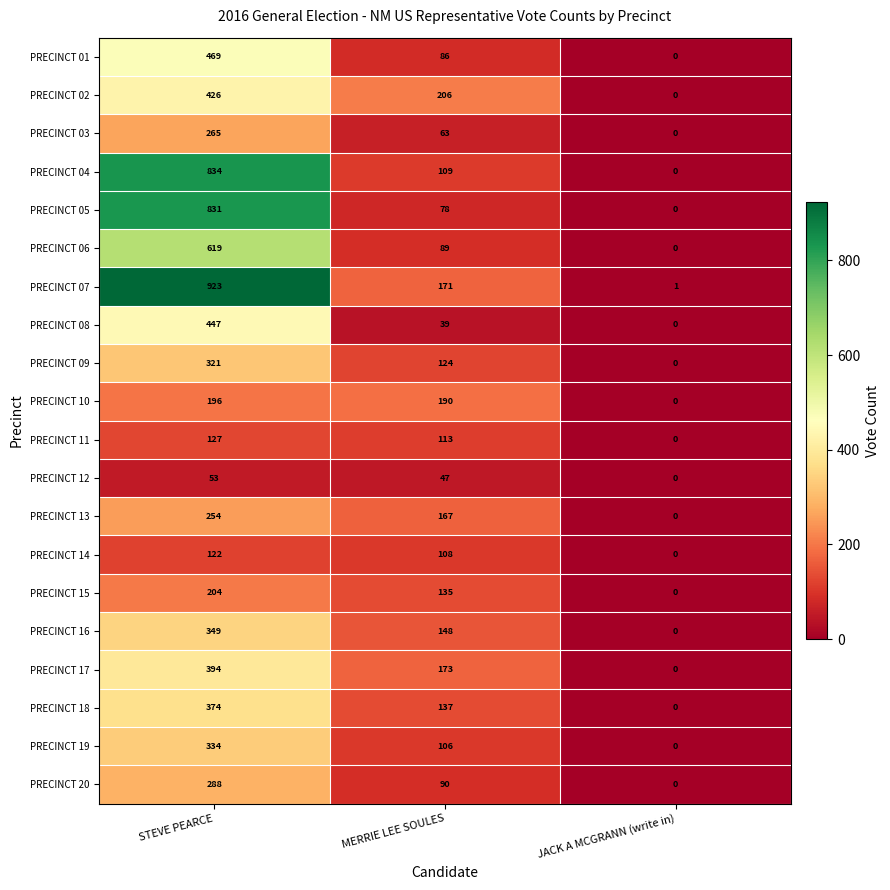

True or false: PRECINCT 10 has a value of 267 at STEVE PEARCE.

False